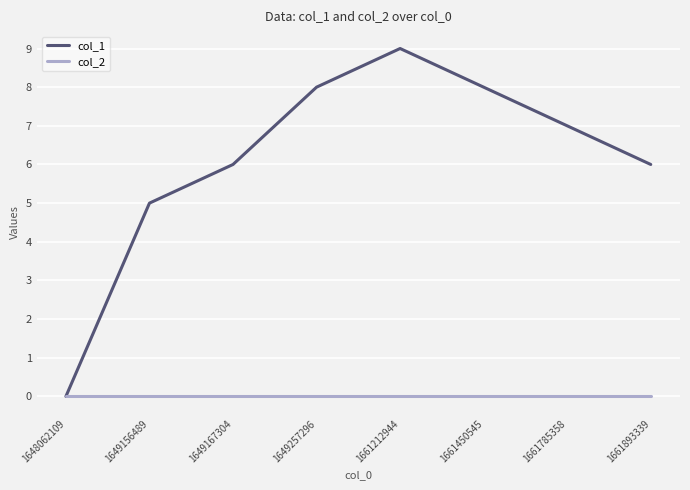

At which category is the sum across all series the highest?

1661212944